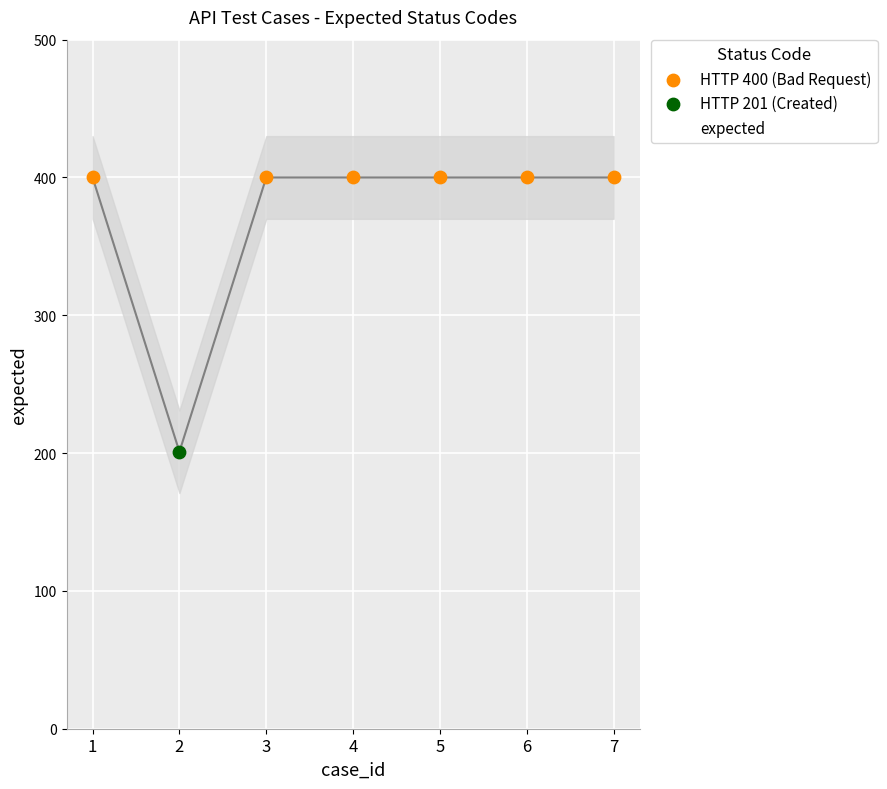

Between 1 and 4, which is larger?

1